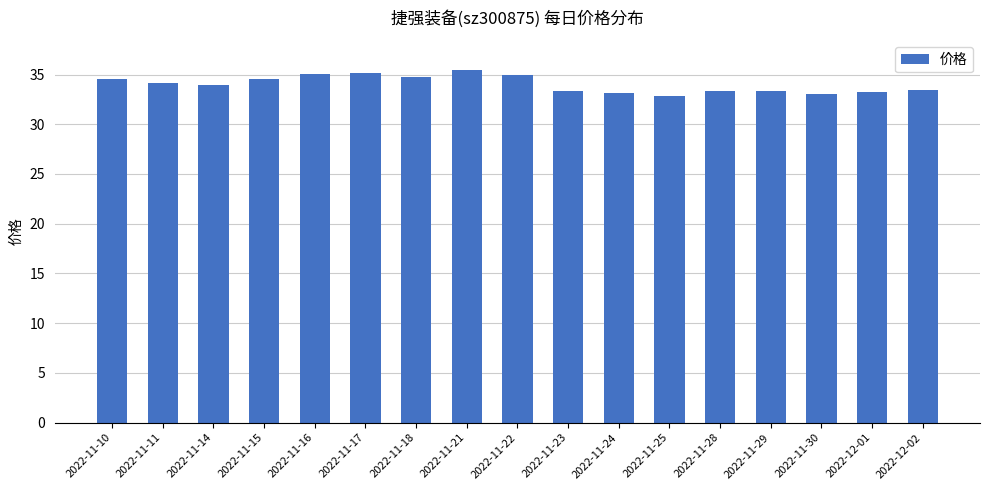

What is the maximum value shown in the chart?

35.4